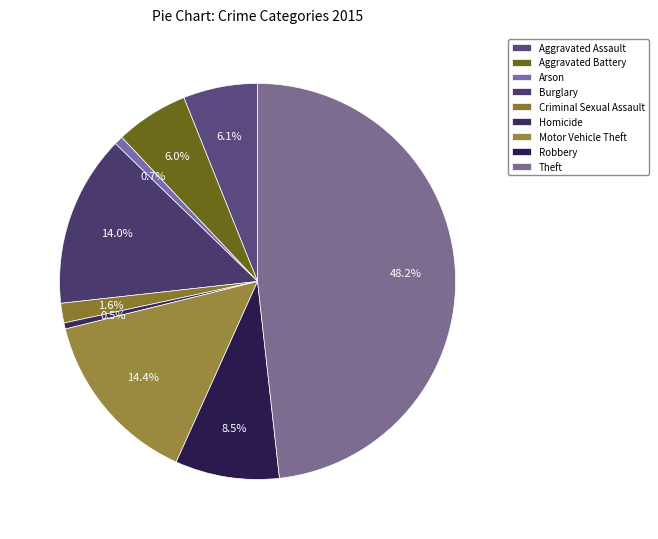

Count the number of slices in the pie.

9